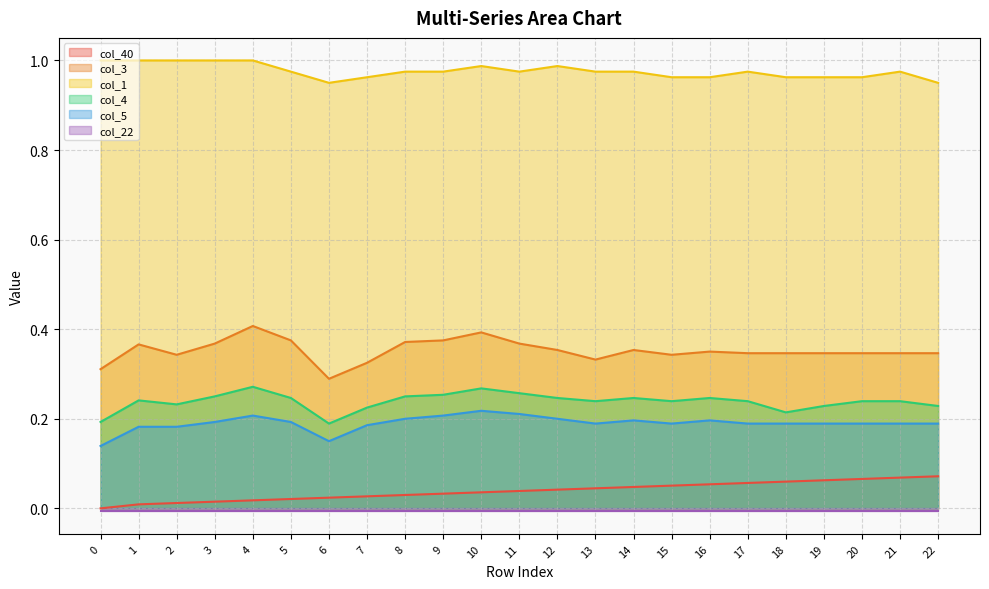

How many categories are shown in the chart?

23